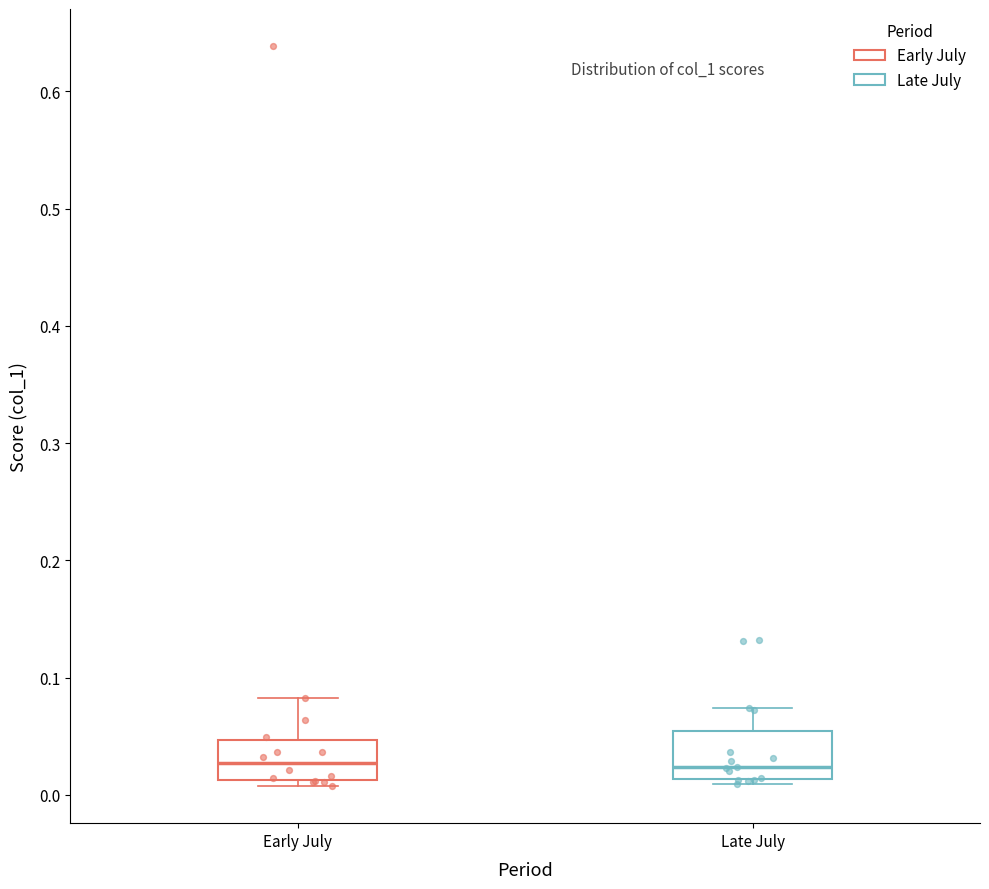

Reading left to right, transcribe this box plot: for each box, give where its median line is, the range the box spans, and where its two whiskers end, as read against the y-axis. The values are not printed on the chart, so give them approximately, as read against the axis.

Early July: median 0.03, box 0.01 to 0.05, whiskers 0.01 (just below the box's lower edge) to 0.08
Late July: median 0.02, box 0.01 to 0.05, whiskers 0.01 (just below the box's lower edge) to 0.07